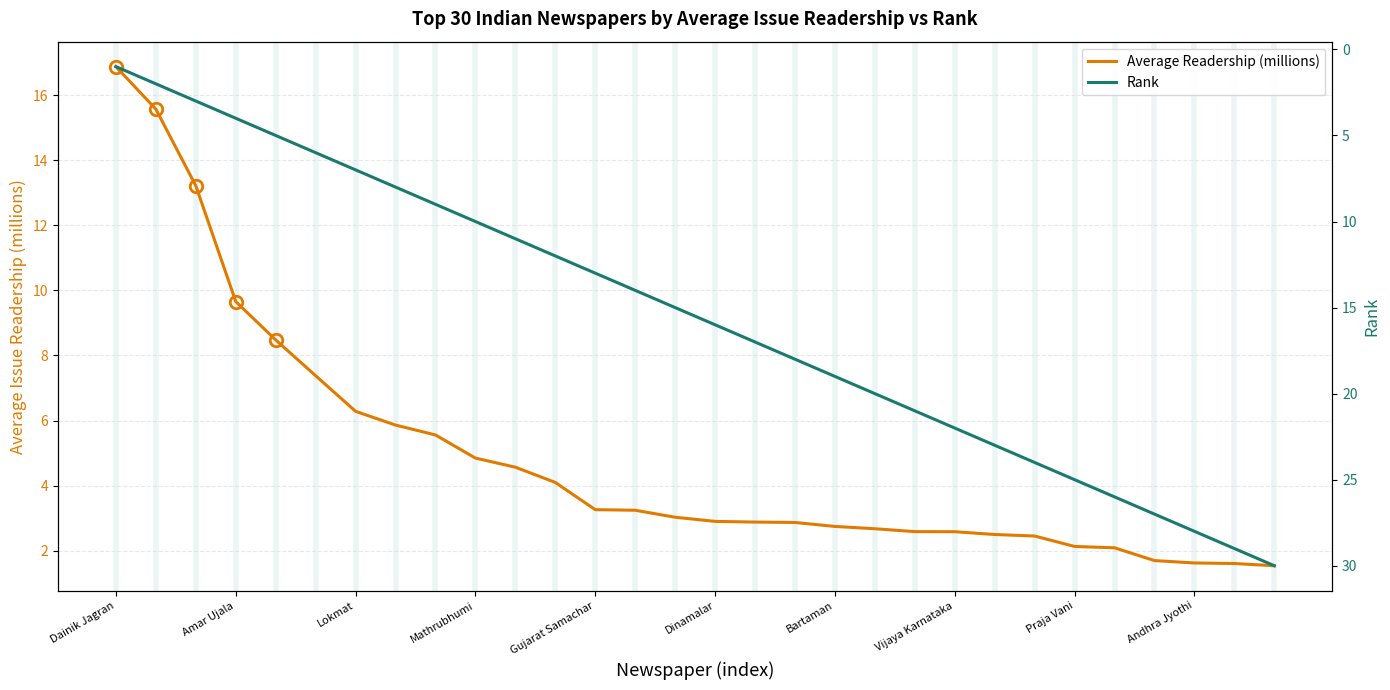

At which label does Rank reach its peak?

29